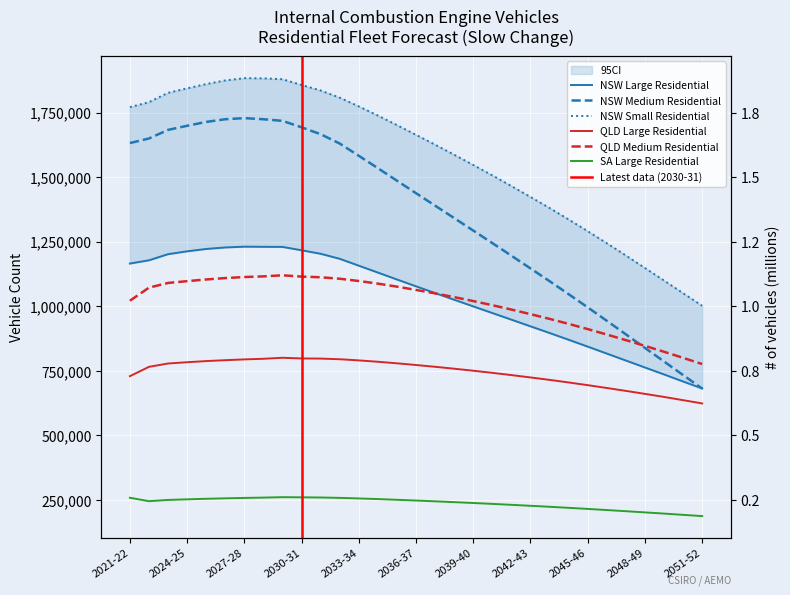

At which label does SA Large Residential first exceed 245395?

2021-22